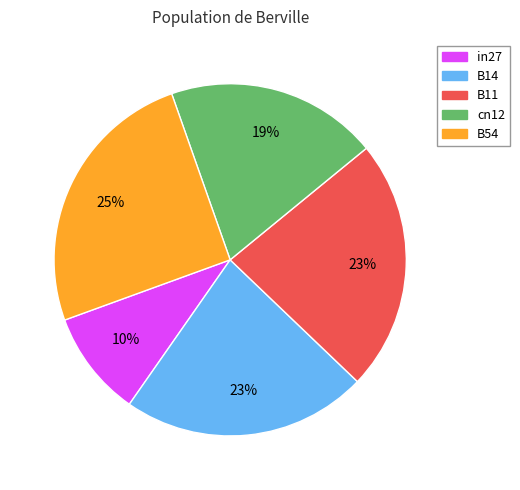

How many slices are in this pie chart?

5